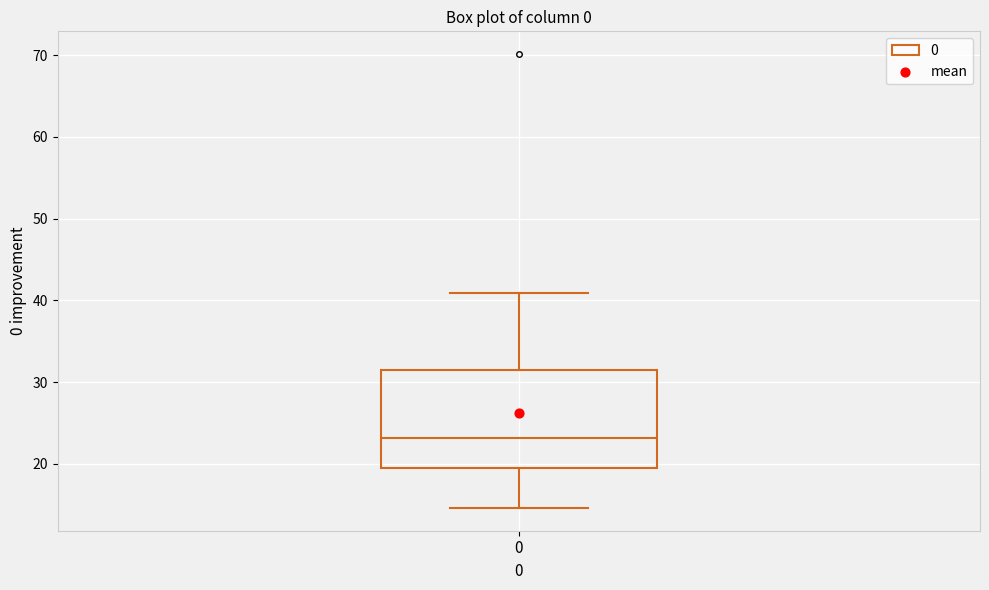

Transcribe this box plot: give where the median line is, the range the box spans, and where the two whiskers end, as read against the y-axis. The values are not printed on the chart, so give them approximately, as read against the axis.

median 23, box 19 to 31, whiskers 15 to 41